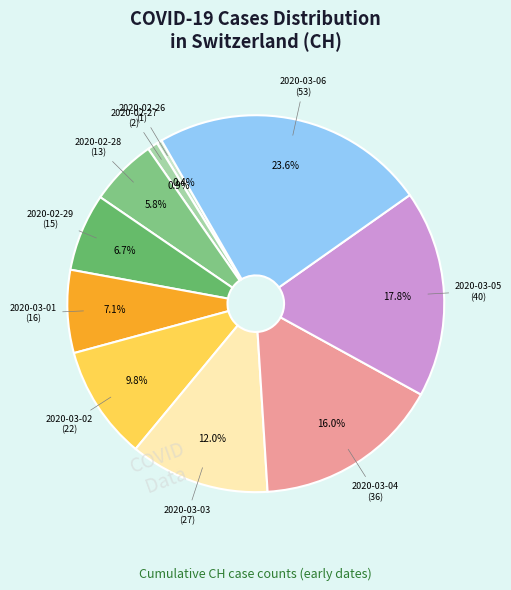

Is there a majority slice in this chart?

No